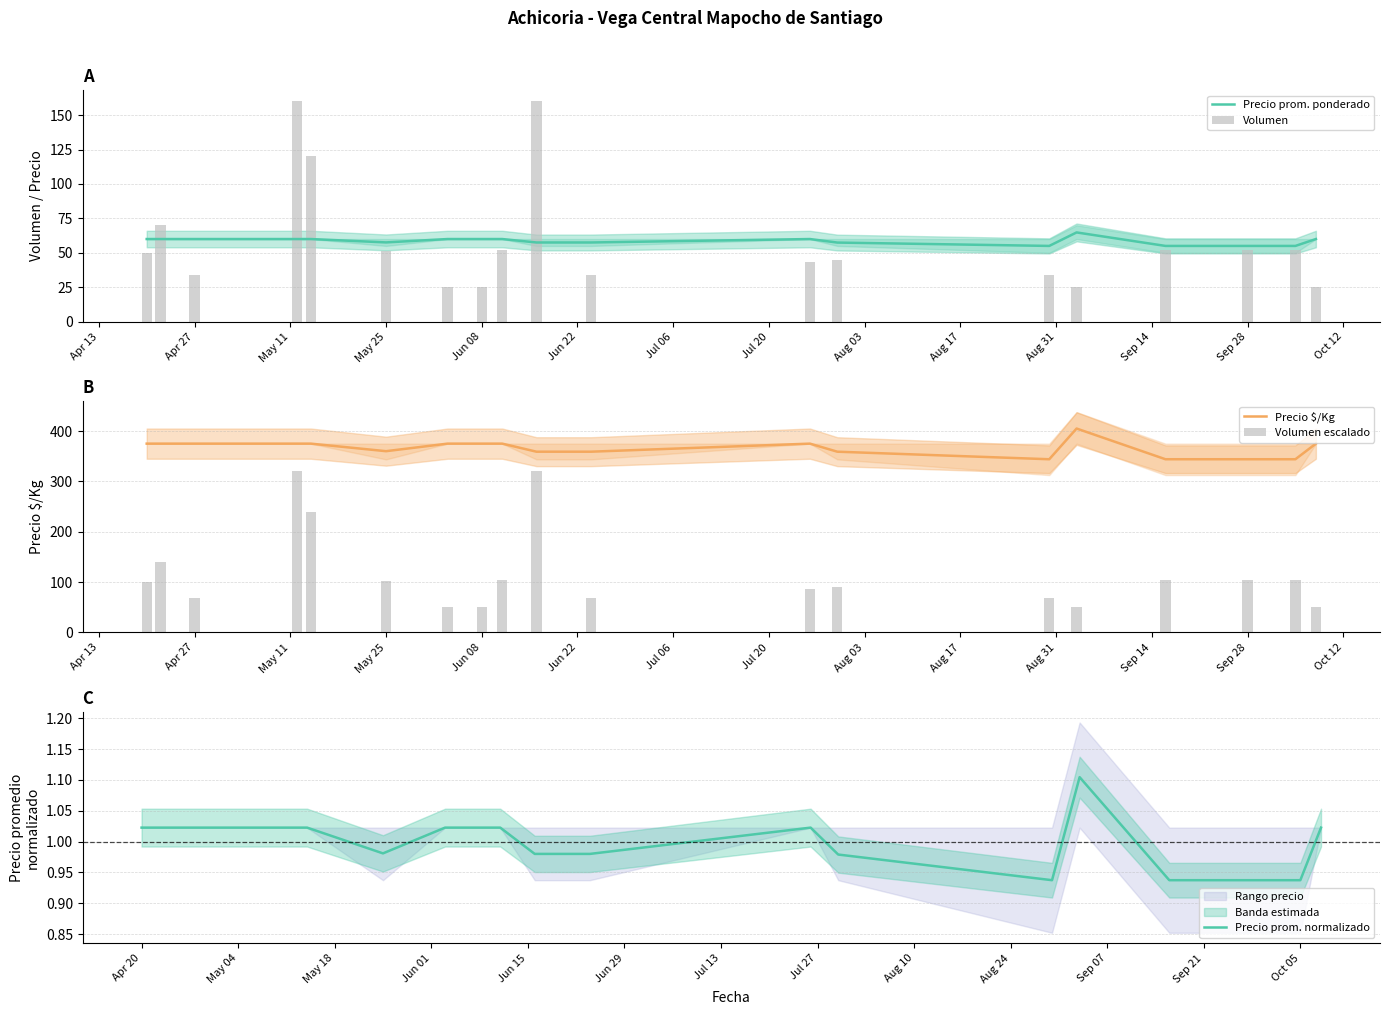

True or false: Precio prom. ponderado has a value of 89.9 at May 25.

False